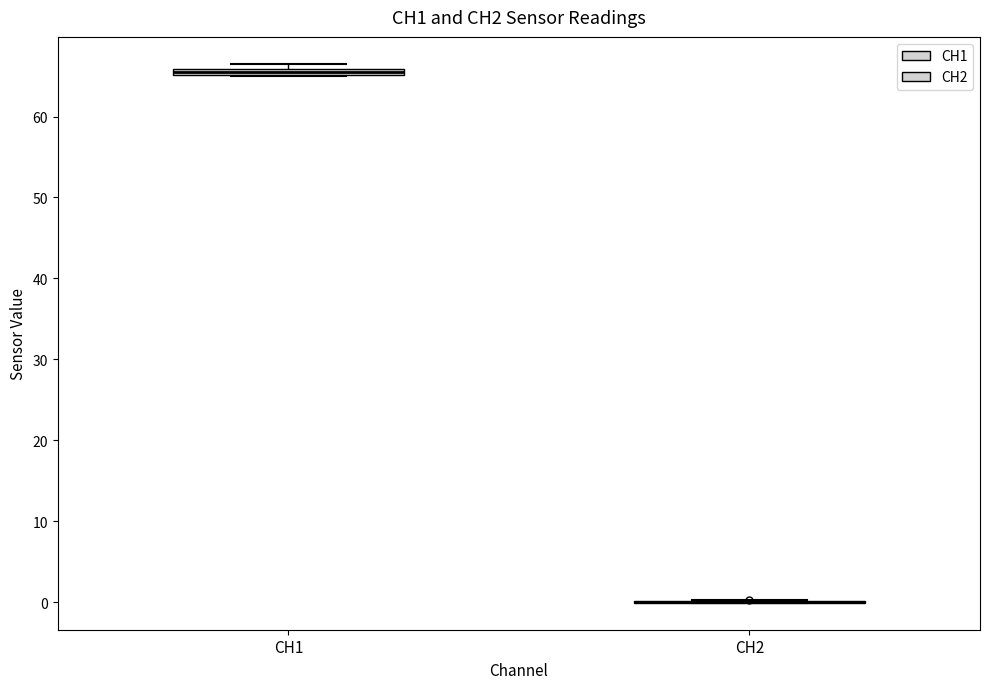

Where is the upper edge of the box for CH1 on the y-axis? The values are not printed on the chart, so give them approximately, as read against the axis.

66